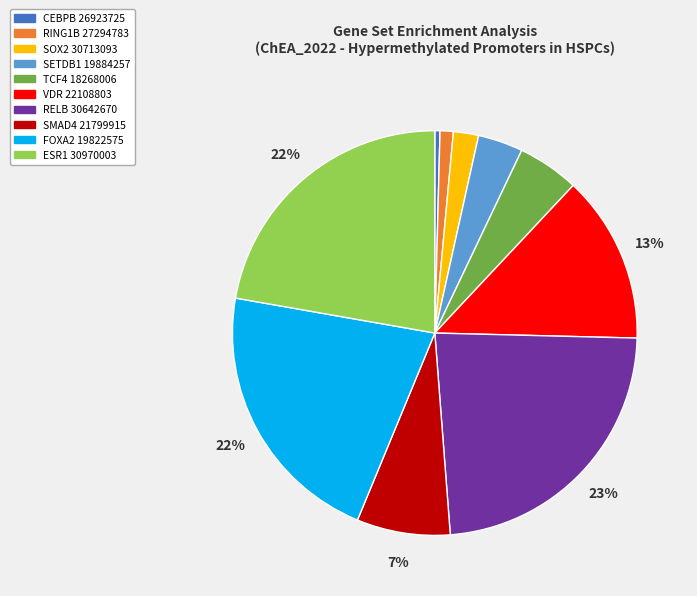

To the nearest percent, what percentage of the pie is SMAD4 21799915?

7%